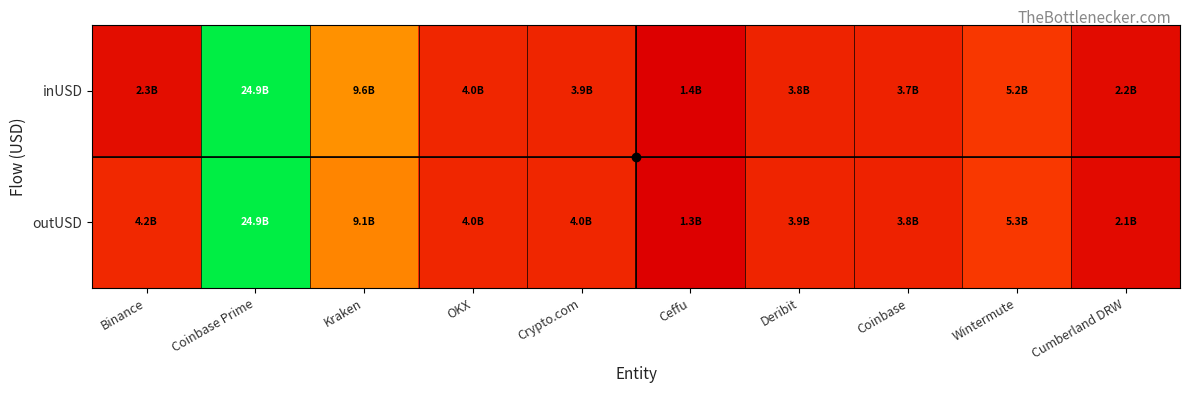

Reading left to right, what are all the values shown in this chart?

inUSD: Binance=2315183887	Coinbase Prime=24890722756	Kraken=9644767000	OKX=4029062087	Crypto.com=3941648161	Ceffu=1361018006	Deribit=3824267403	Coinbase=3738634430	Wintermute=5247706352	Cumberland DRW=2194237414
outUSD: Binance=4162822152	Coinbase Prime=24887869122	Kraken=9112780440	OKX=4021318663	Crypto.com=4039520814	Ceffu=1343141351	Deribit=3879277216	Coinbase=3751735824	Wintermute=5270148790	Cumberland DRW=2091819432